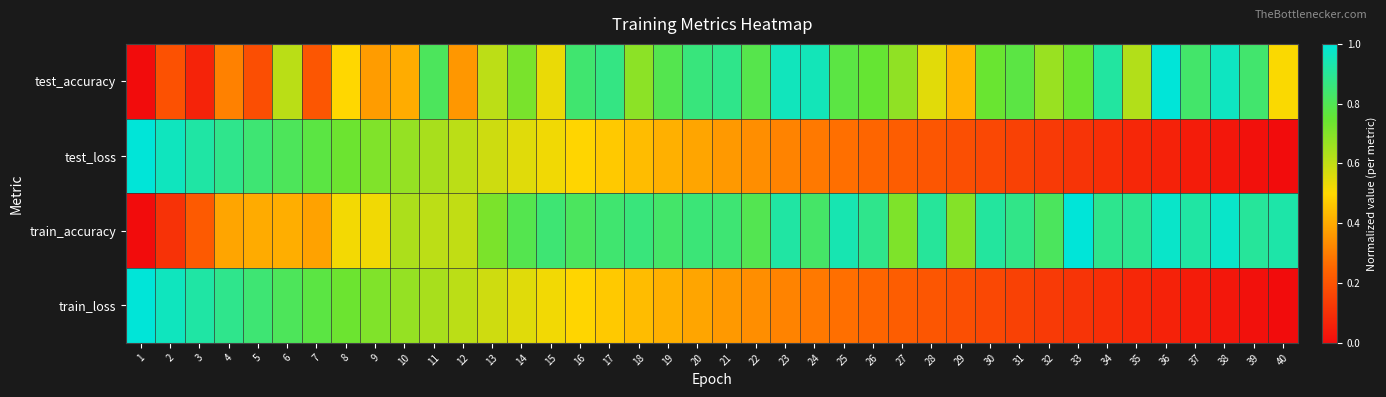

What is the difference between the highest and lowest values at 12?

0.3